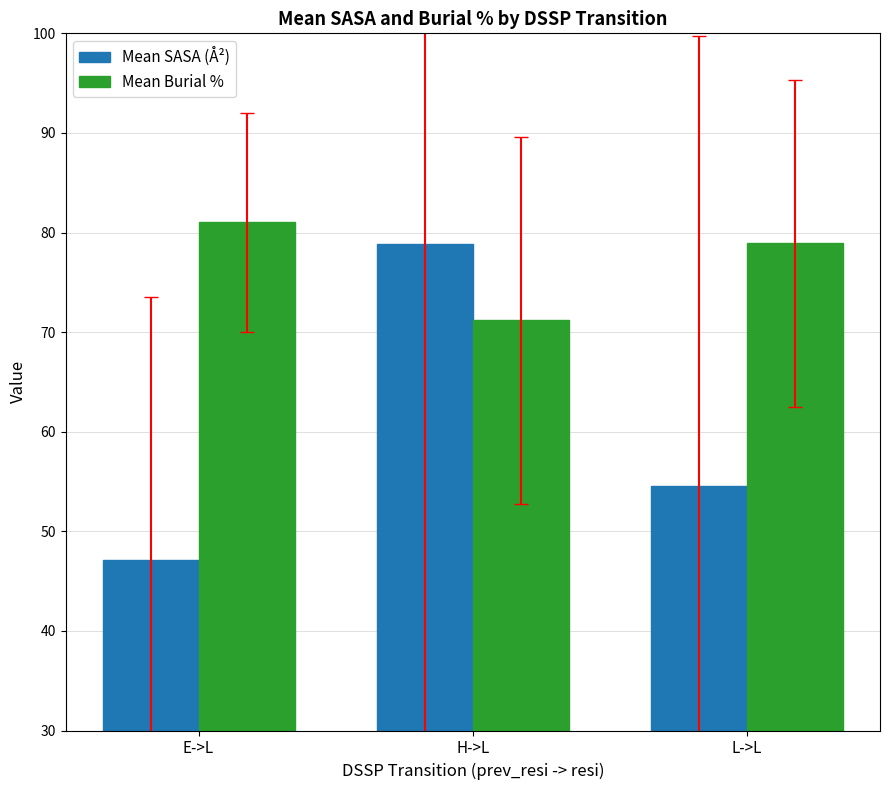

At which category does the chart reach its minimum across all series?

E->L